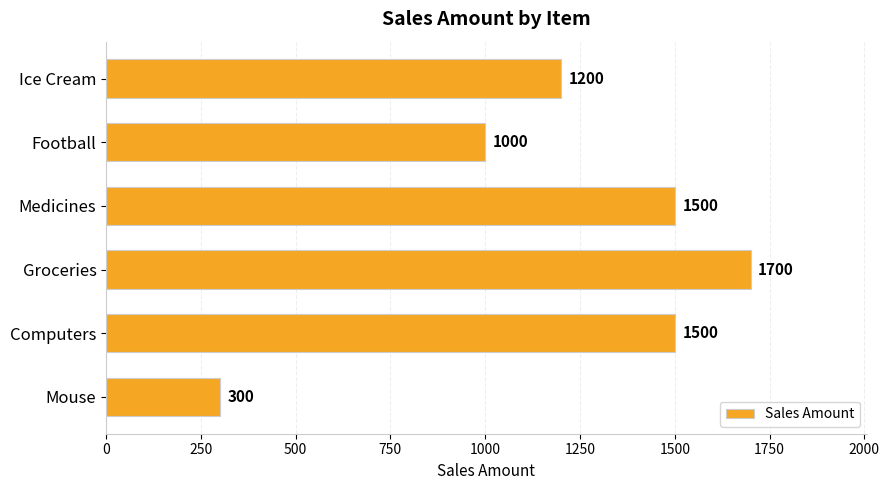

Reading top to bottom, extract all data points from this chart.

Ice Cream=1200	Football=1000	Medicines=1500	Groceries=1700	Computers=1500	Mouse=300